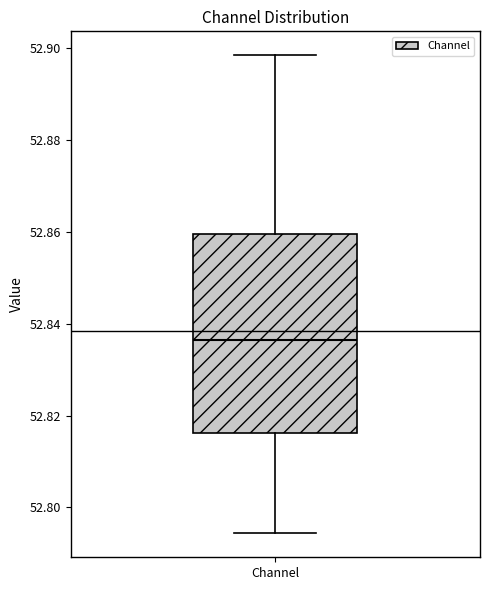

Transcribe this box plot: give where the median line is, the range the box spans, and where the two whiskers end, as read against the y-axis. The values are not printed on the chart, so give them approximately, as read against the axis.

median 52.836, box 52.816 to 52.860, whiskers 52.794 to 52.898